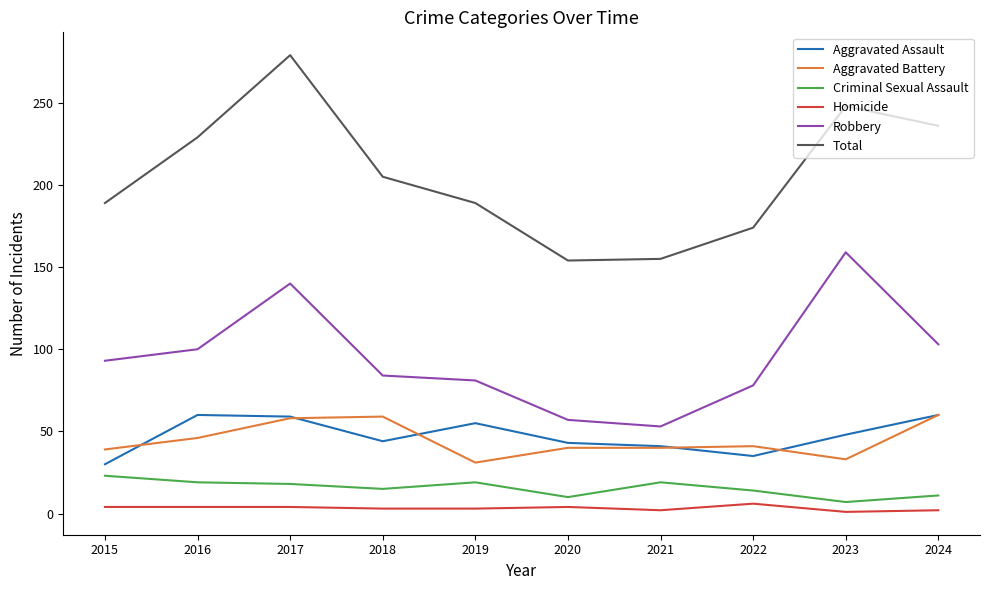

At 2016, list the series in order from largest to smallest.

Total, Robbery, Aggravated Assault, Aggravated Battery, Criminal Sexual Assault, Homicide